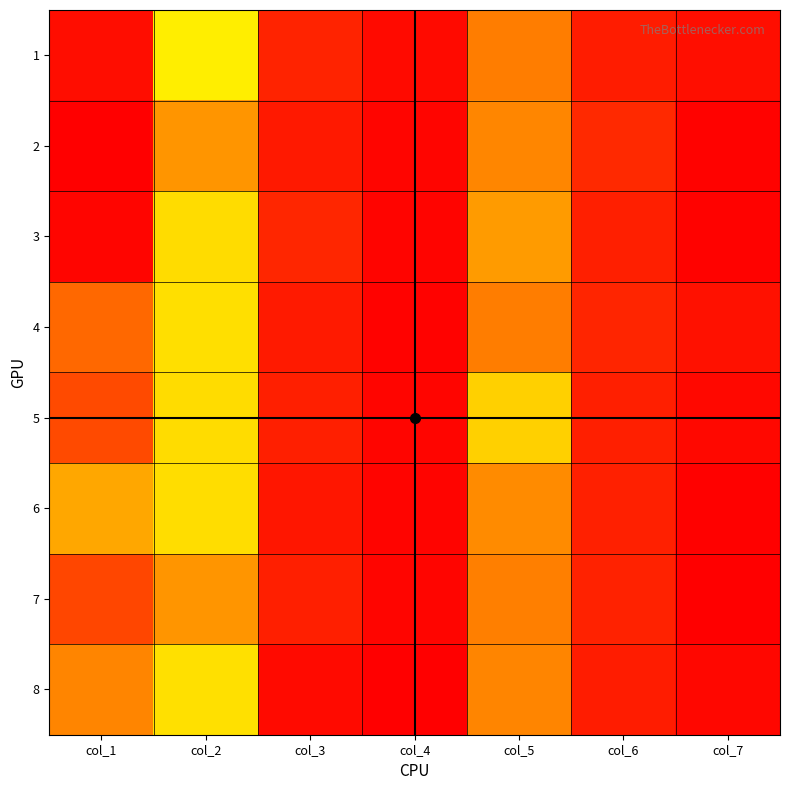

What is the total value across all series at col_5?

10107332